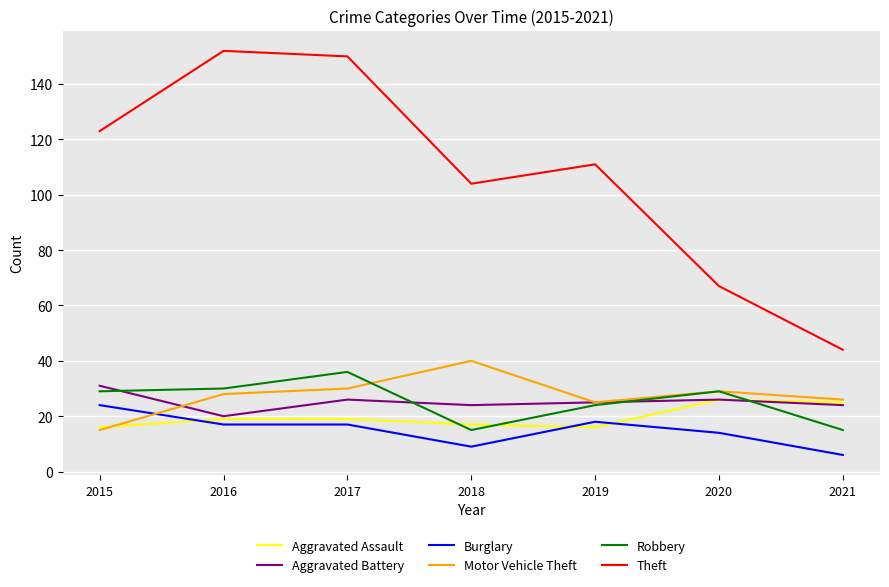

Rank the series by their maximum value, from highest to lowest.

Theft, Motor Vehicle Theft, Robbery, Aggravated Battery, Aggravated Assault, Burglary